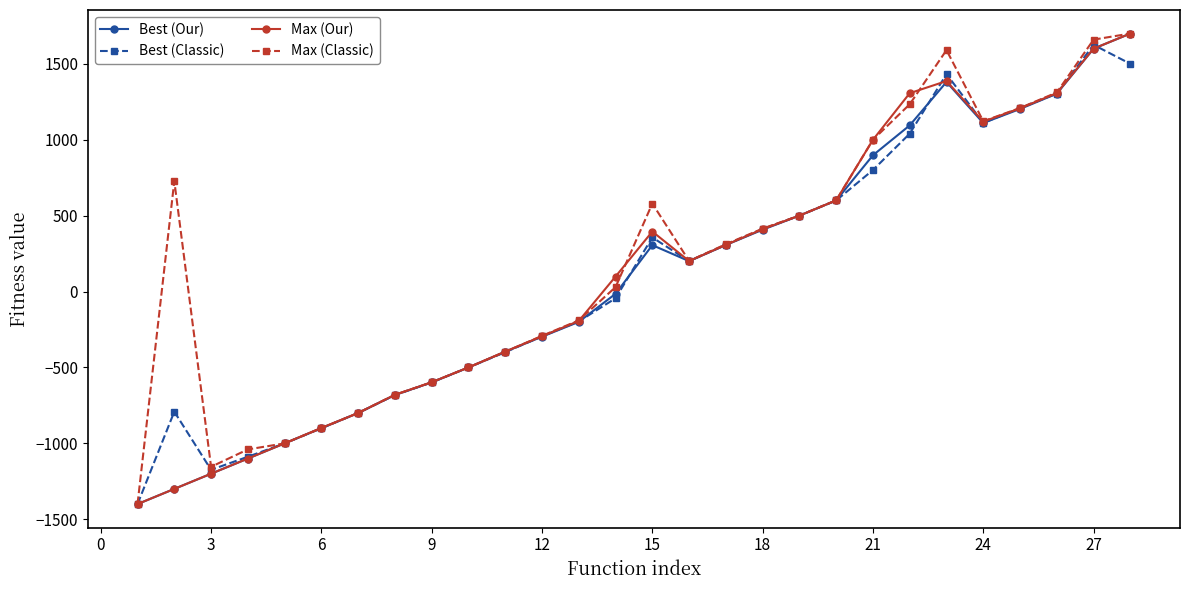

How many values in Best (Our) are below zero?

14